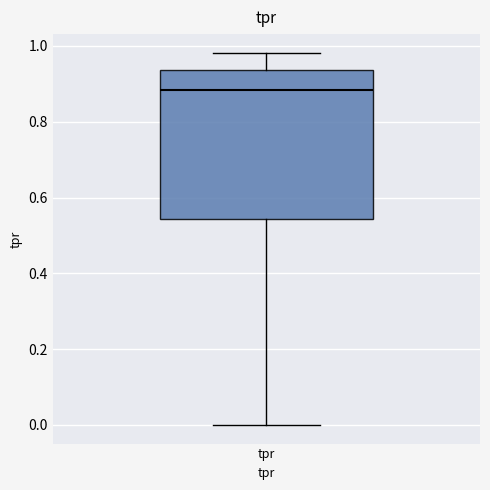

Where is the upper edge of the box for tpr on the y-axis? The values are not printed on the chart, so give them approximately, as read against the axis.

0.94